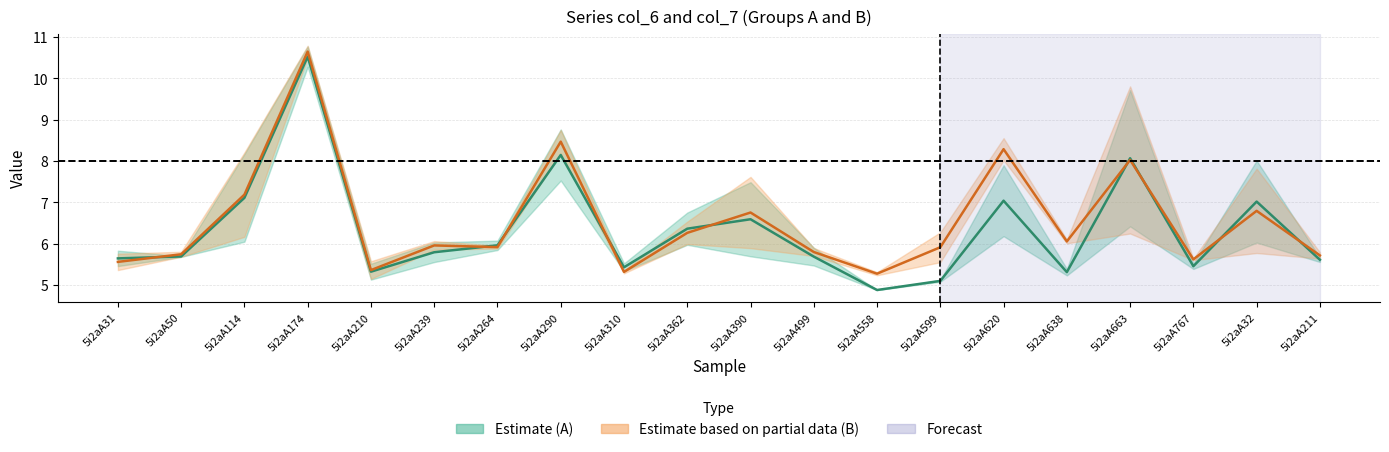

What is the difference between the maximum and minimum values in the Estimate (B mid) series?

5.4